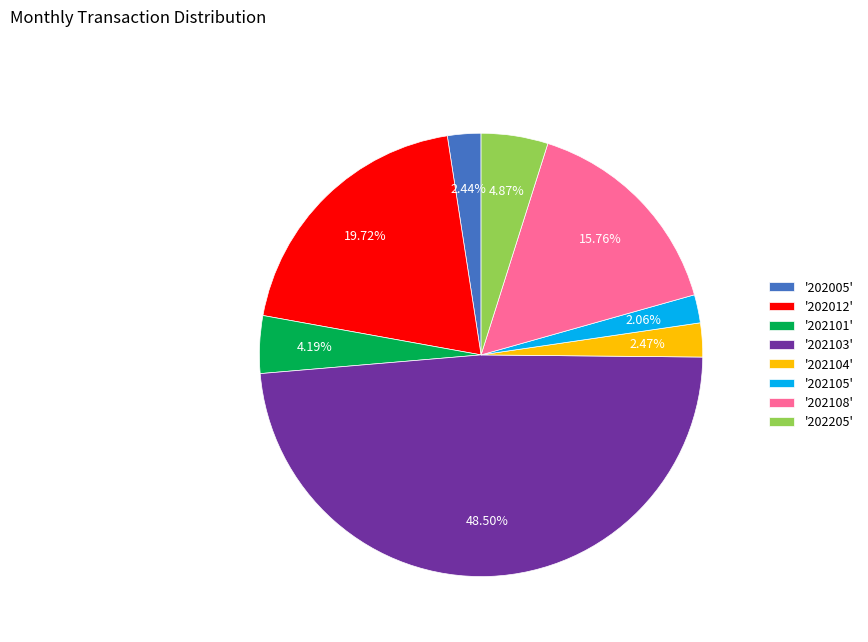

What is the ratio of the value at '202005' to the value at '202101'?

0.6